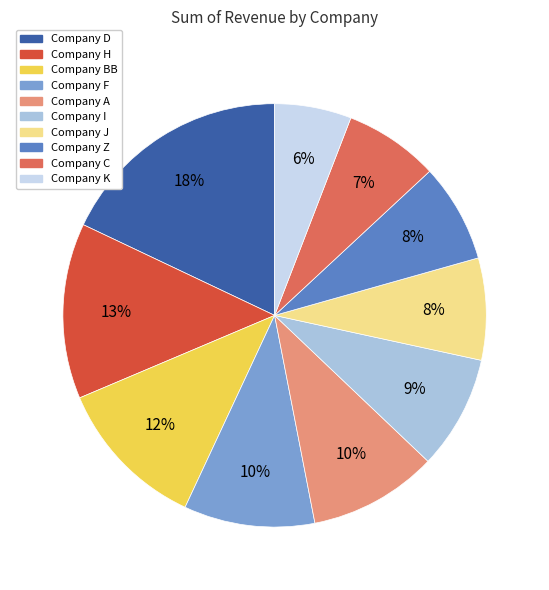

Is there a majority slice in this chart?

No